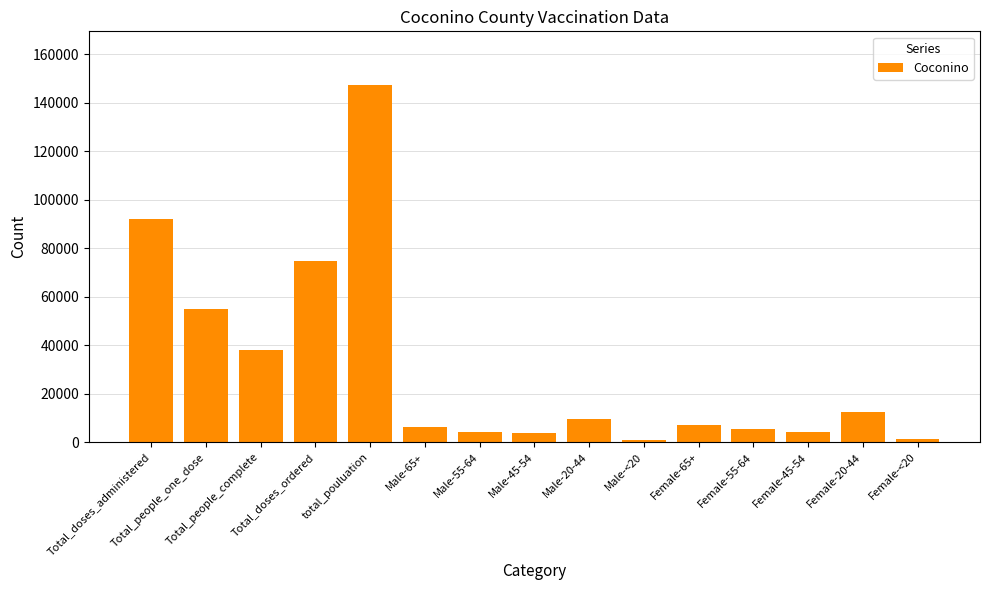

What is the smallest value displayed?

897